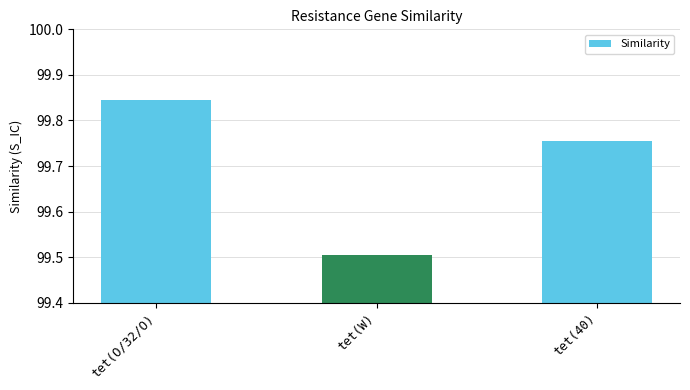

At which category does the chart reach its minimum across all series?

tet(W)